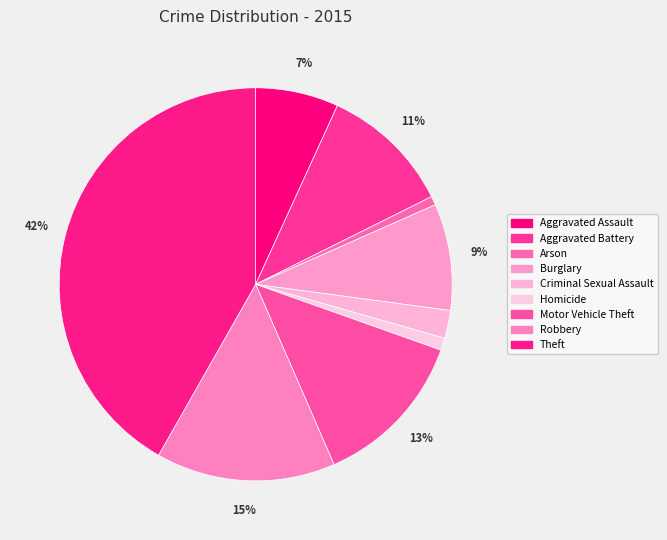

Combined, do Burglary and Motor Vehicle Theft account for over 50%?

No